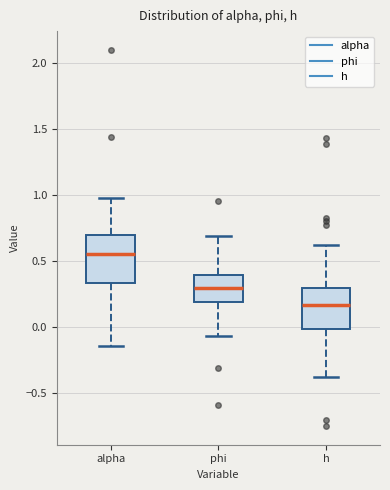

Reading left to right, read every box against the y-axis: the position of its median line, the range the box covers, and the ends of its whiskers. The values are not printed on the chart, so give them approximately, as read against the axis.

alpha: median 0.55, box 0.35 to 0.70, whiskers -0.15 to 1.00
phi: median 0.30, box 0.20 to 0.40, whiskers -0.05 to 0.70
h: median 0.15, box 0.00 to 0.30, whiskers -0.40 to 0.60